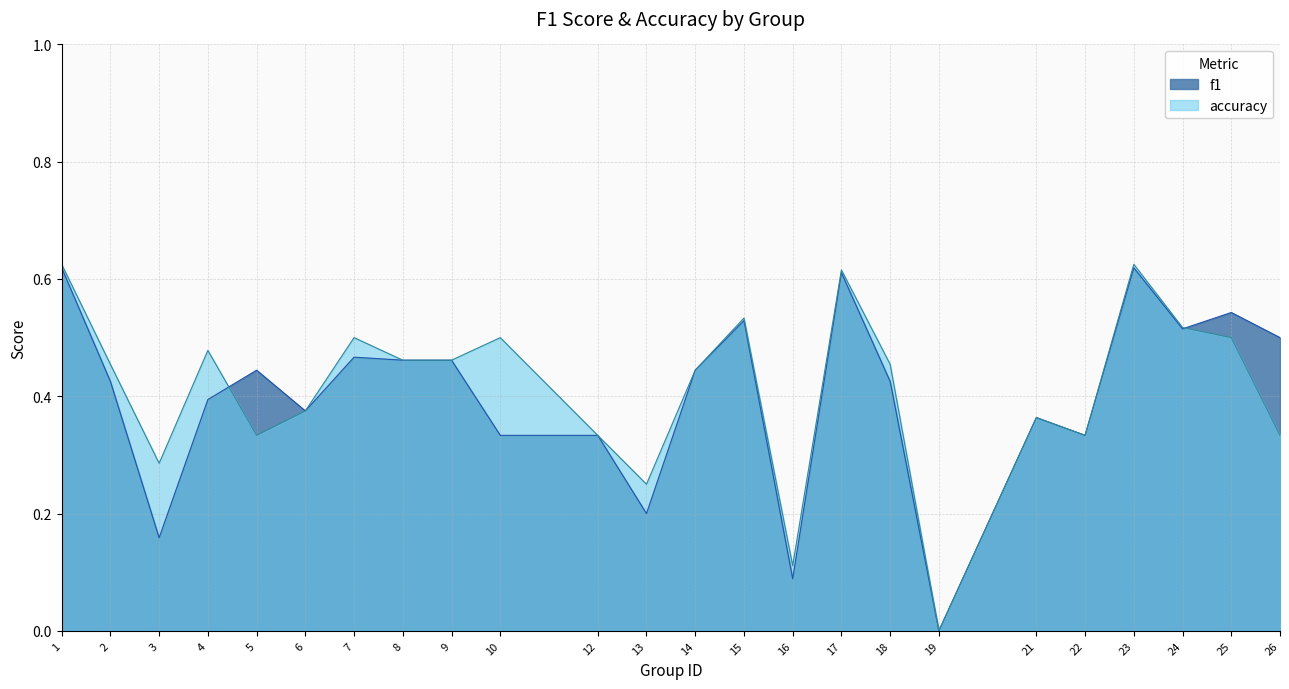

What is the total value across all series at 13?

0.5